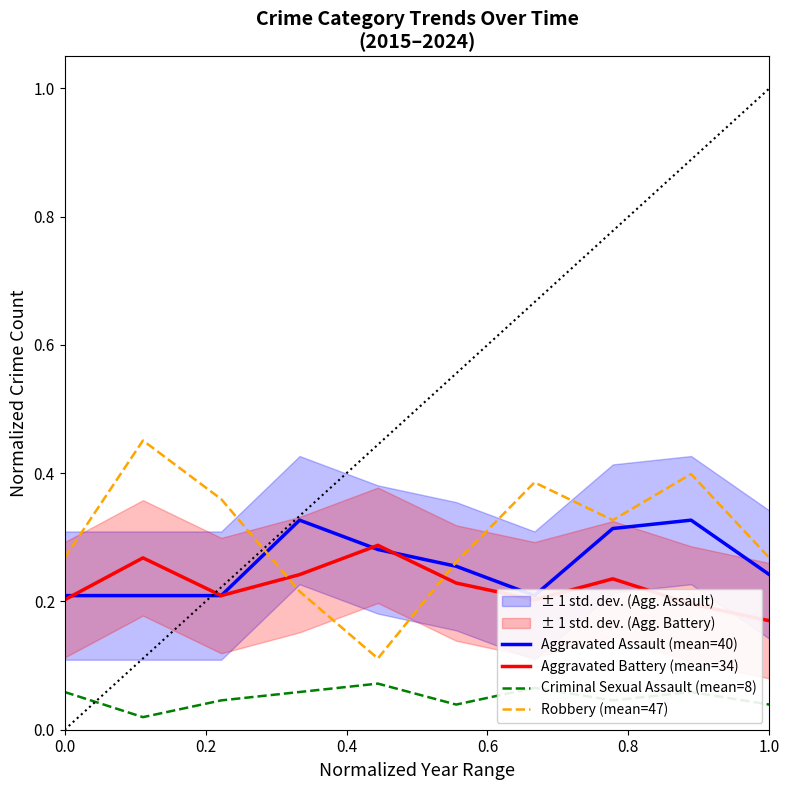

True or false: Criminal Sexual Assault (mean=8) and Aggravated Assault (mean=40) cross at least once.

False